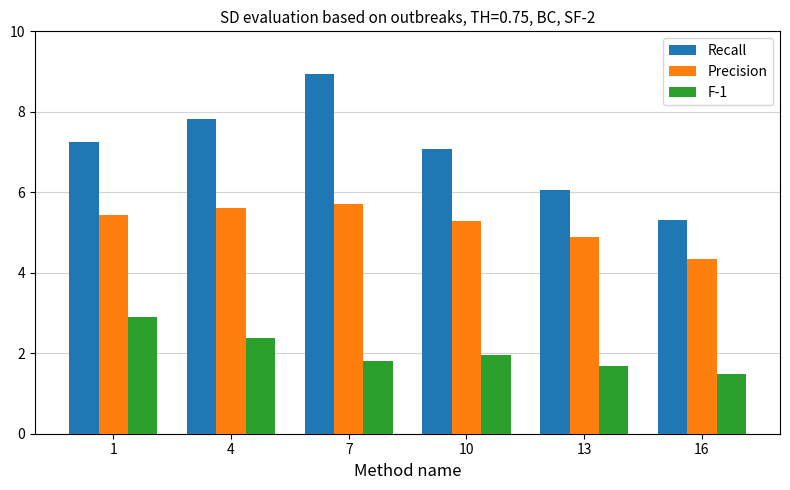

Is it true that Precision equals 5.4 at 1?

True